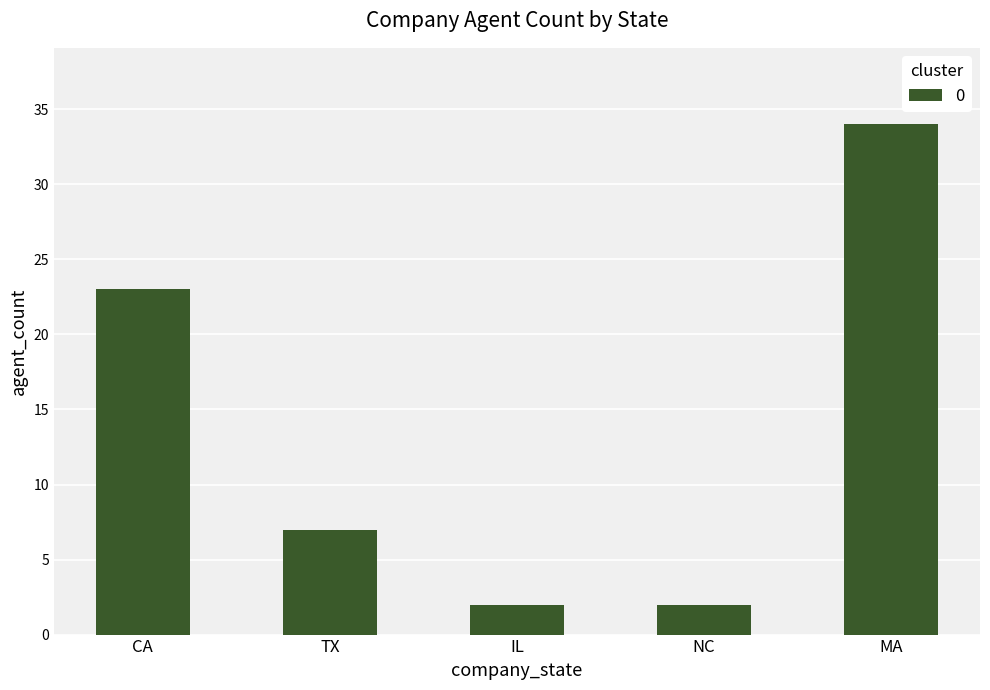

The chart shows a value of 2 at TX. True or false?

False